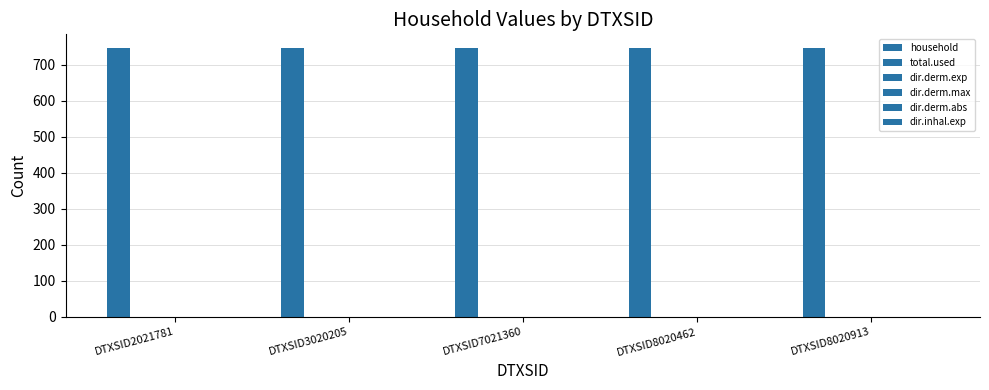

What is the total value across all series at DTXSID7021360?

747